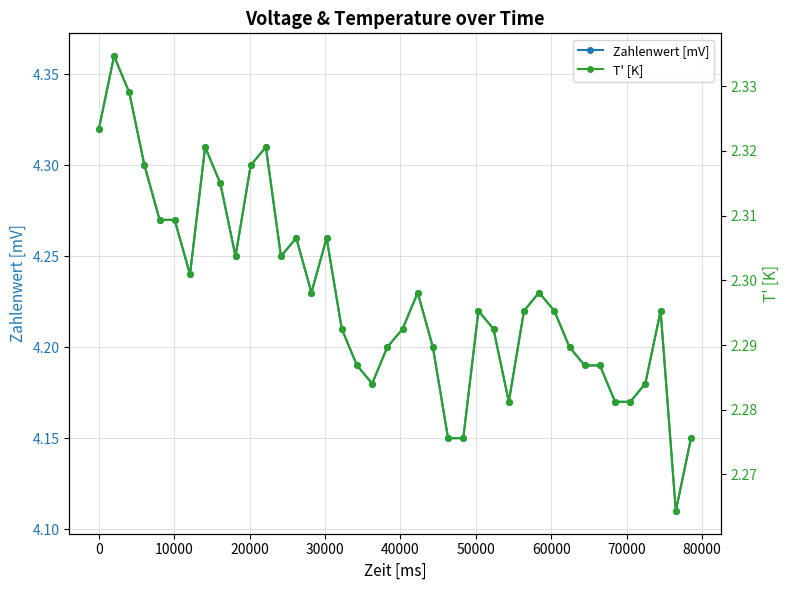

How many distinct data groups are displayed?

2